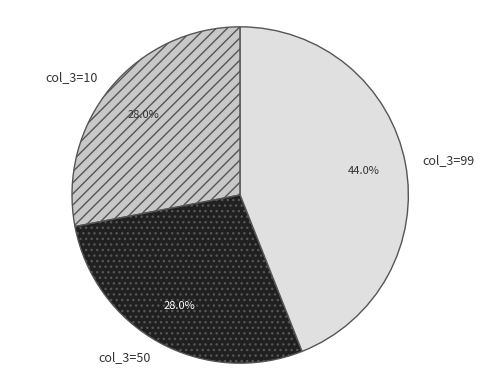

Is there any slice that represents more than half of the pie?

No